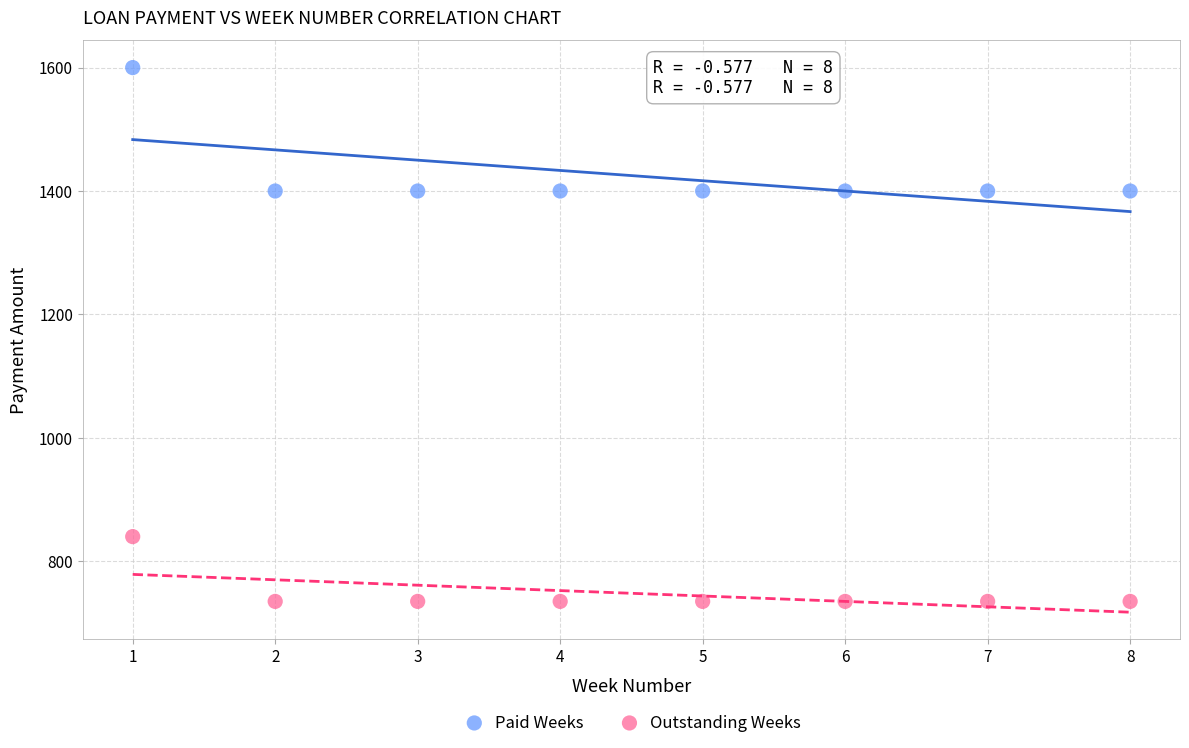

Which series reaches the minimum Y coordinate?

Outstanding Weeks